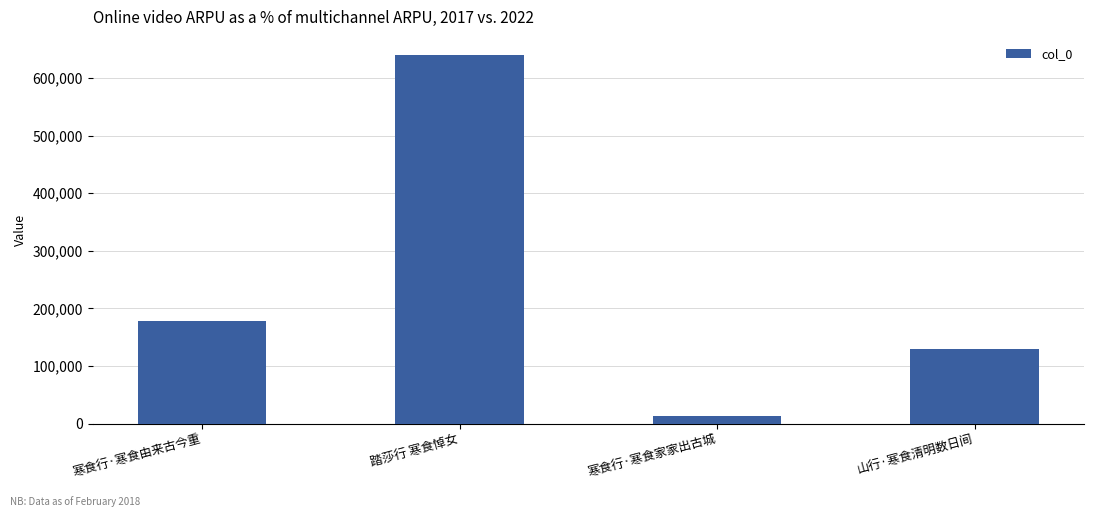

Which has a higher value, 踏莎行 寒食悼女 or 山行·寒食清明数日间?

踏莎行 寒食悼女